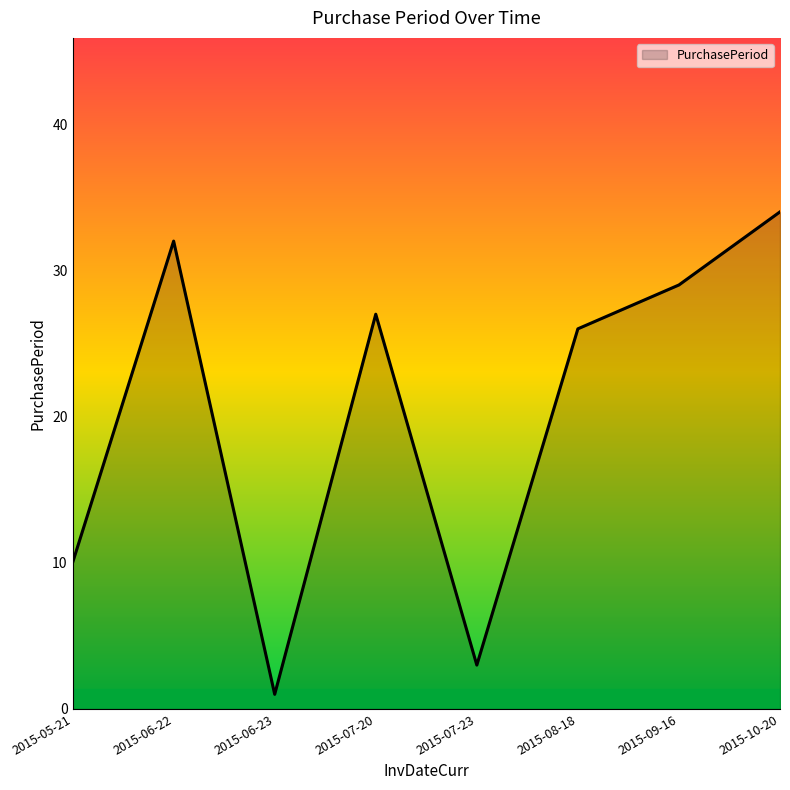

What is the average value?

20